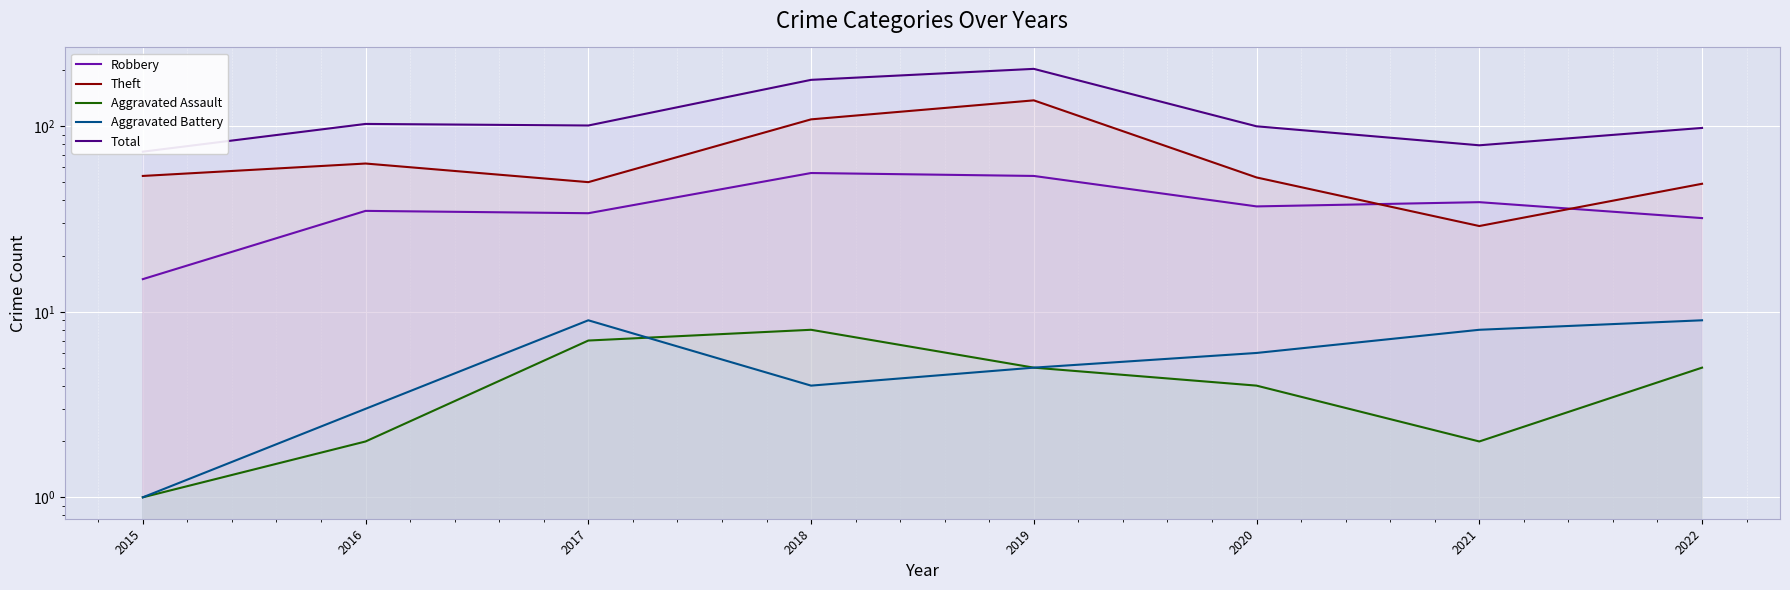

What is the spread (max minus min) of values at 2021?

77